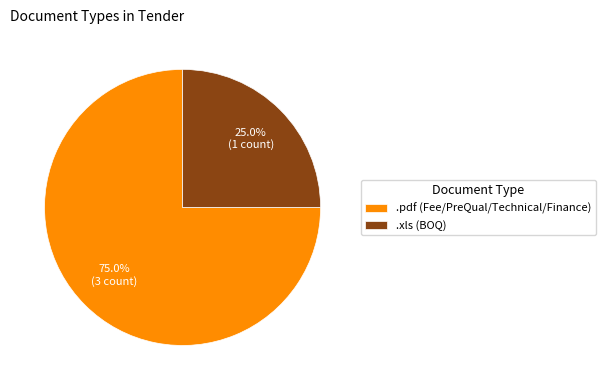

How much of the chart is everything except .xls?

75.0%